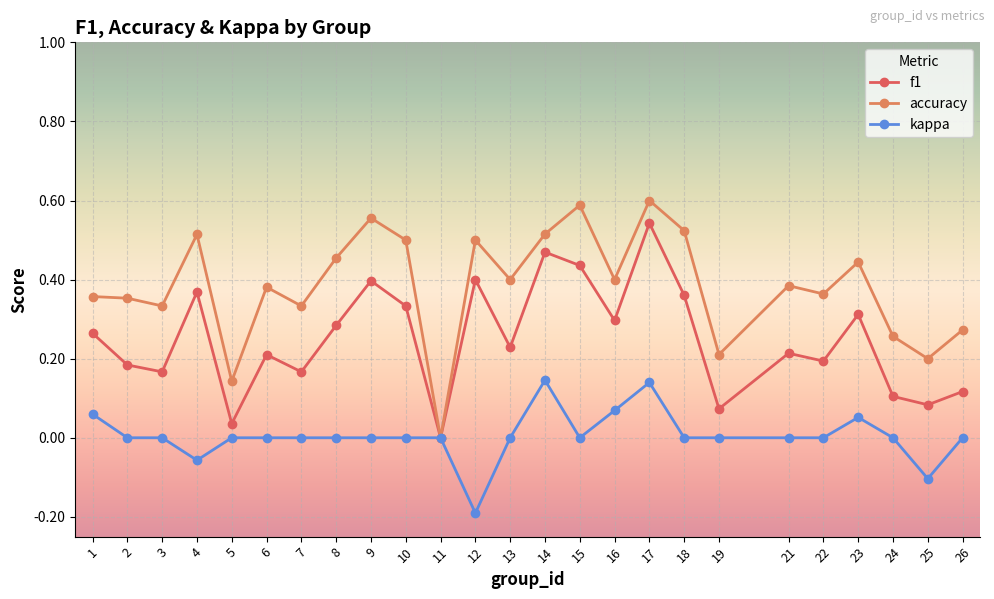

Which category has the lowest value in the kappa series?

12